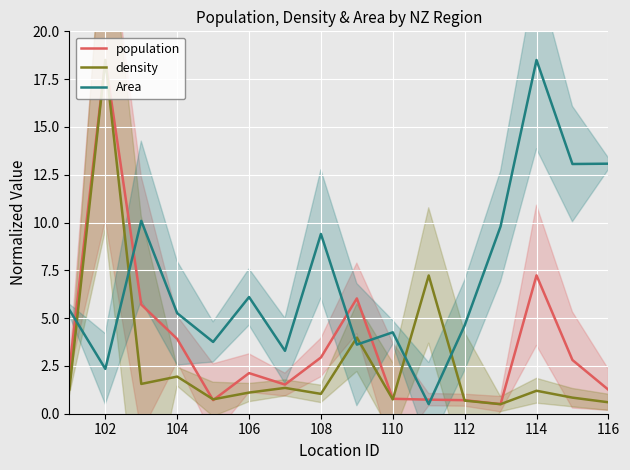

What is the difference between the maximum and minimum values in the population series?

18.0